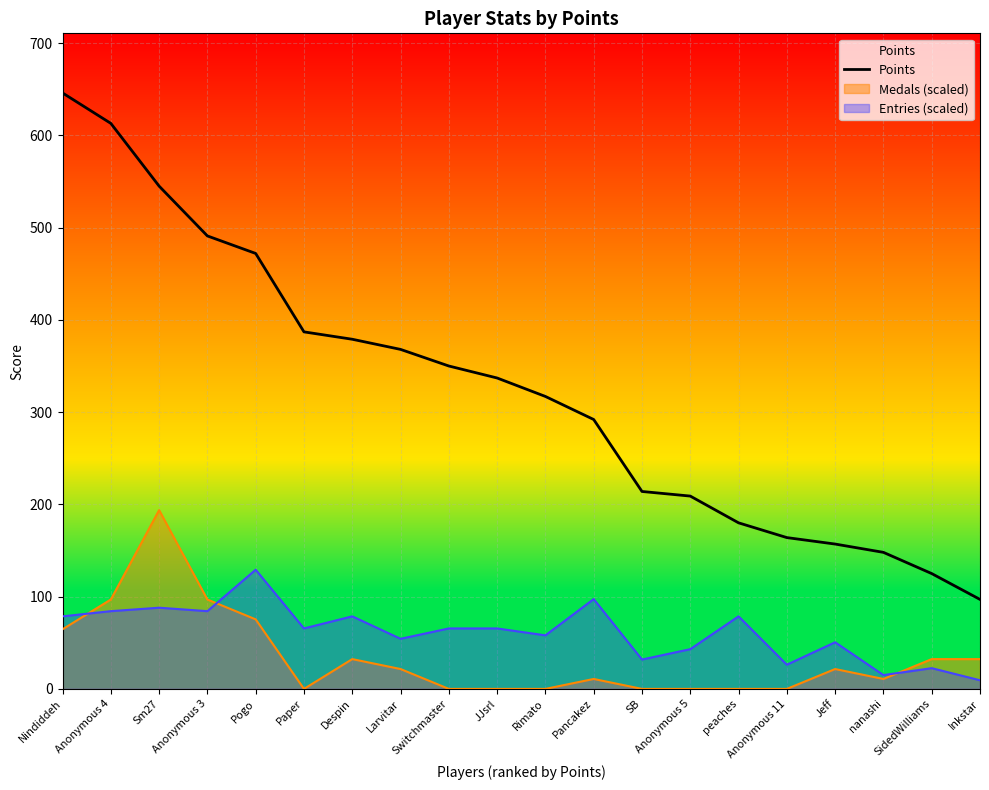

Is it true that the value at Paper is 387?

True